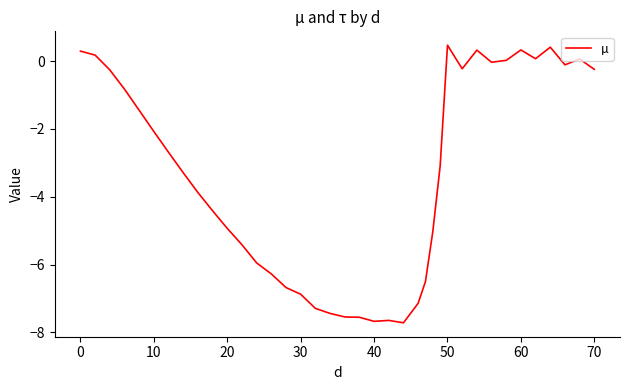

What is the difference between the maximum and minimum values?

8.2